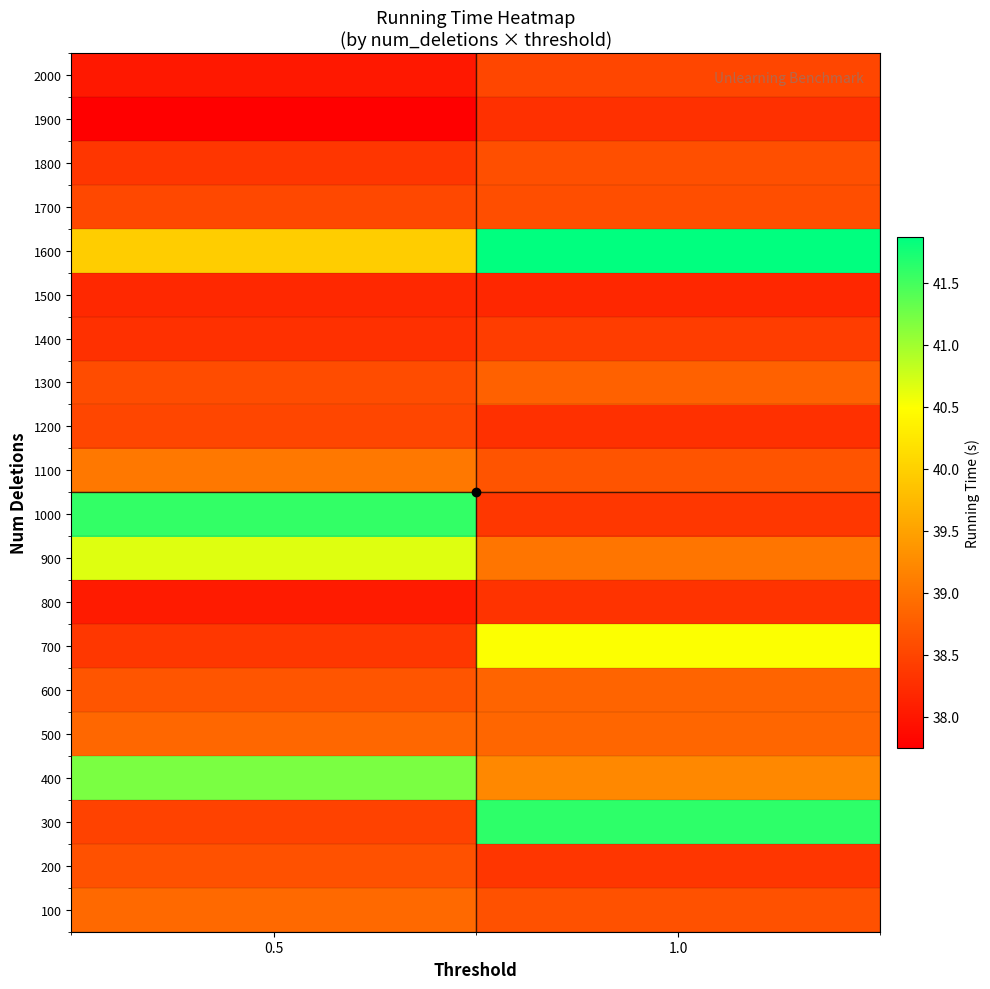

Which label corresponds to the smallest value in the chart?

0.5